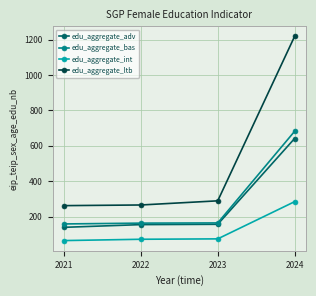

The value of edu_aggregate_int at 2022 is 72.6. True or false?

True